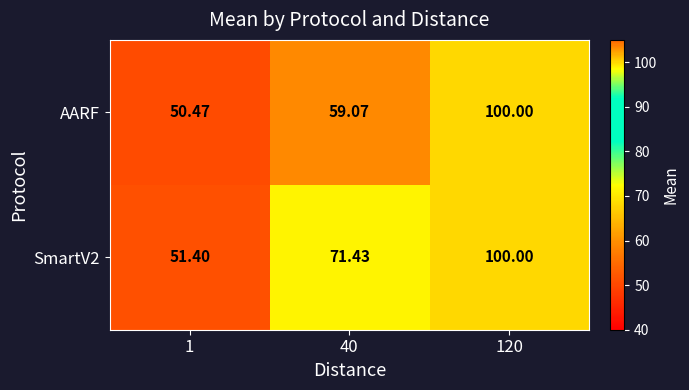

Rank the series by their average value, from highest to lowest.

SmartV2, AARF